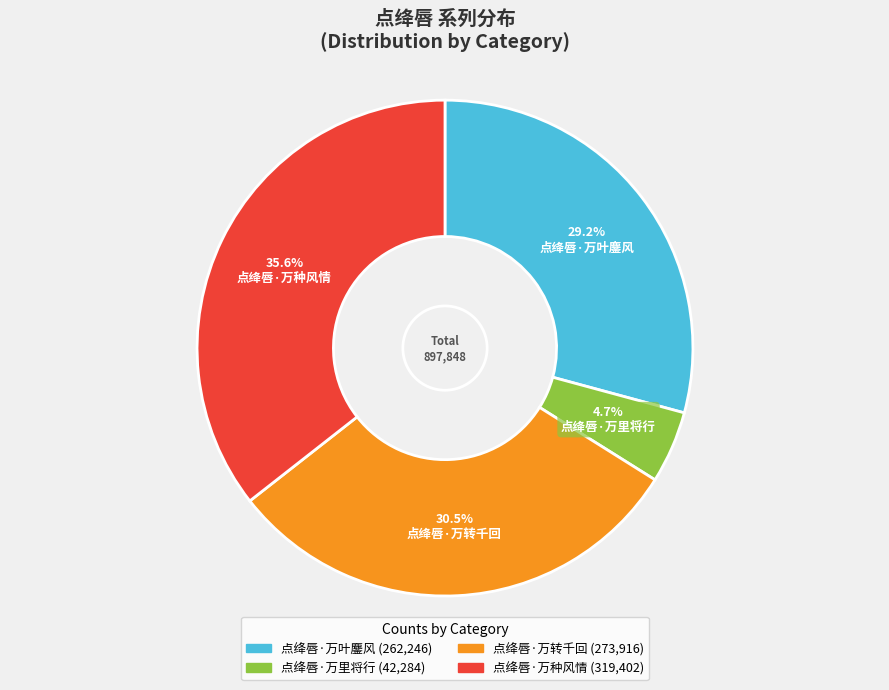

What percentage is the 点绛唇·万叶鏖风 slice, to the nearest percent?

29%